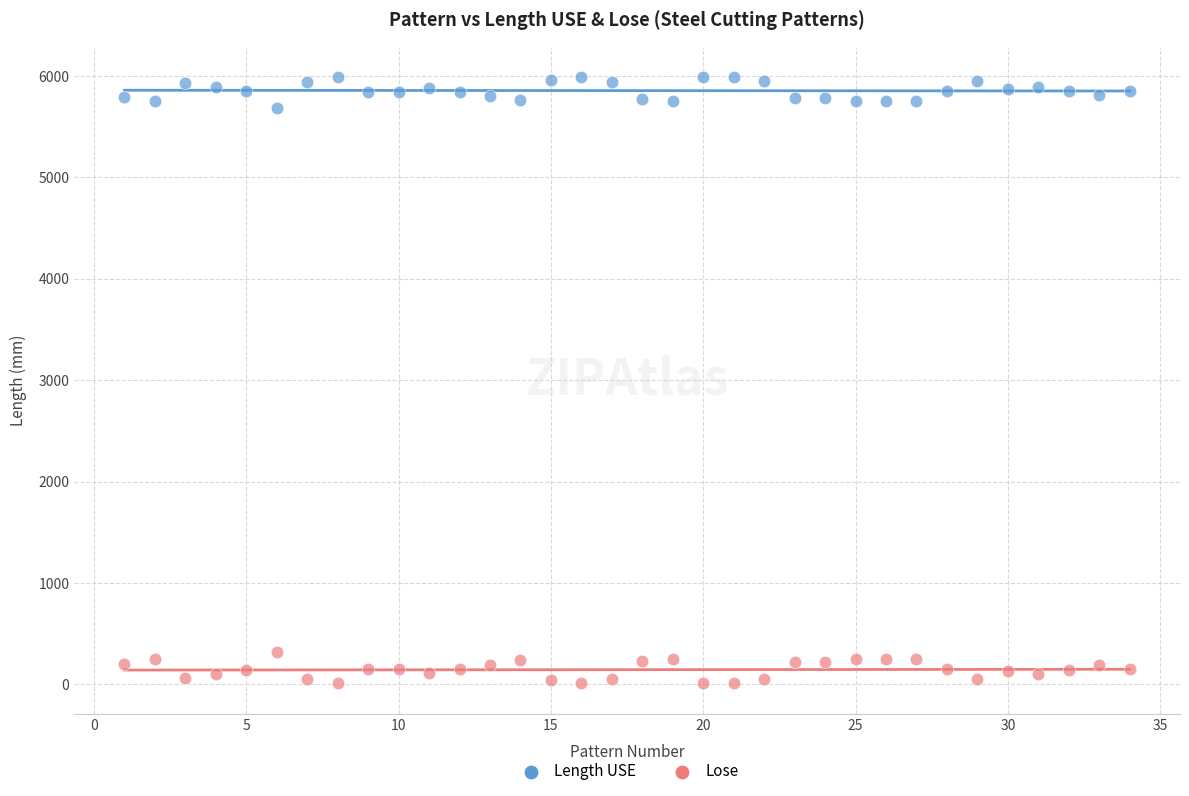

What is the X range (max minus min) for the scatter plot?

33